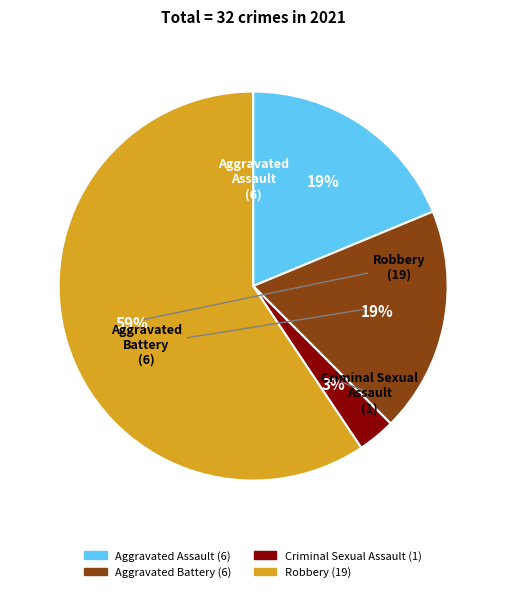

Which slice is the smallest?

Criminal Sexual Assault